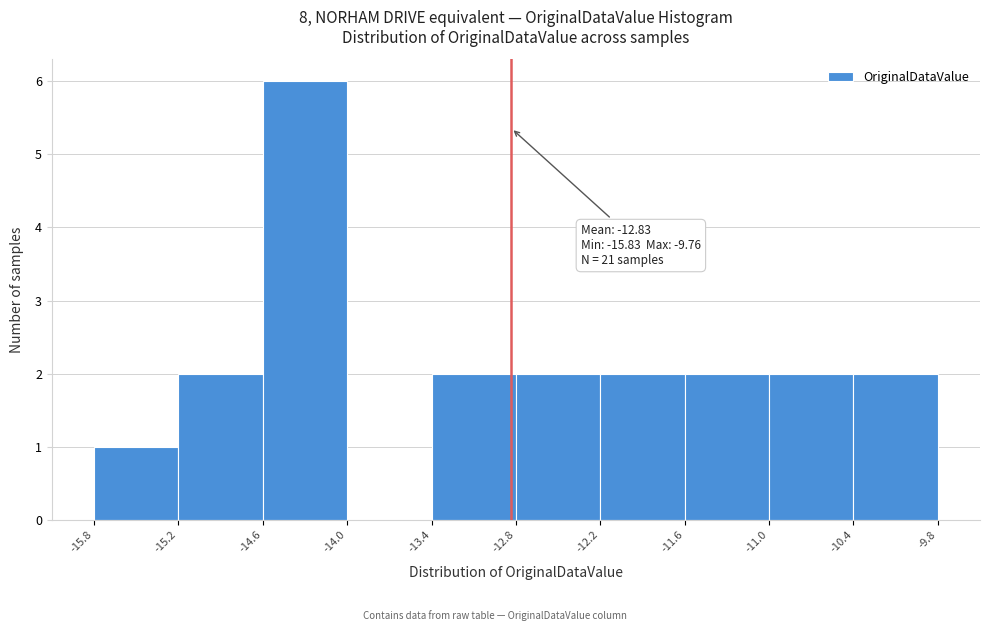

Which range on the x-axis has the tallest bar?

-14.6 to -14.0